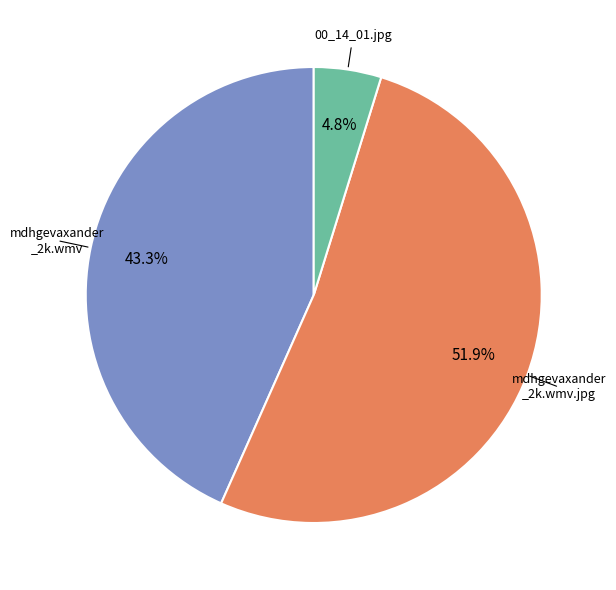

Which category has the smallest portion of the pie?

00_14_01.jpg